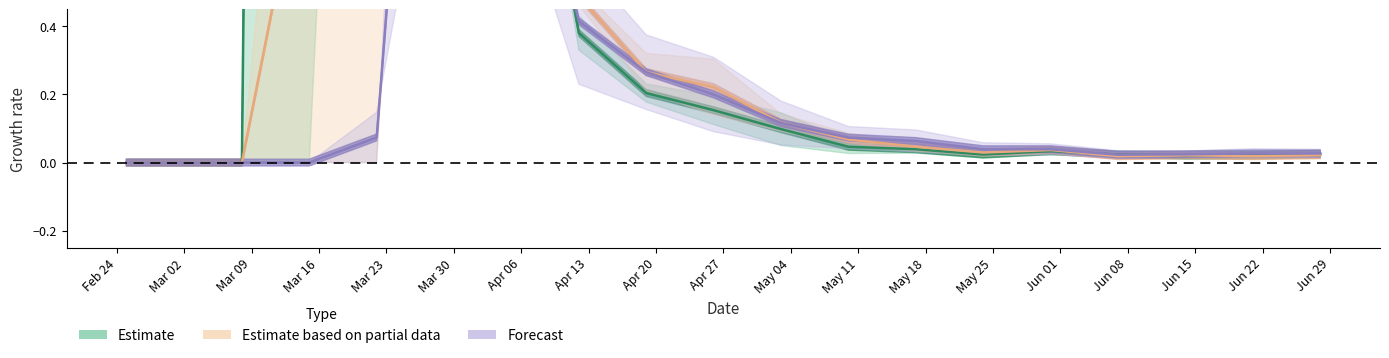

The value of Forecast (TI vs TG) at May 18 is 0.1. True or false?

True